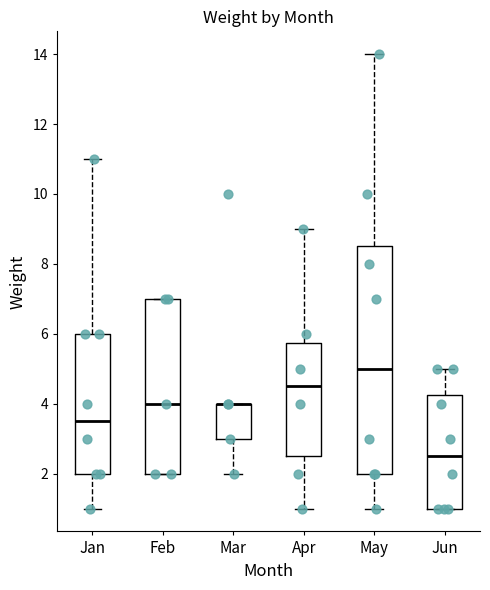

Reading left to right, read every box against the y-axis: the position of its median line, the range the box covers, and the ends of its whiskers. The values are not printed on the chart, so give them approximately, as read against the axis.

Jan: median 3.6, box 2.0 to 6.0, whiskers 1.0 to 11.0
Feb: median 4.0, box 2.0 to 7.0, whiskers 2.0 to 7.0
Mar: median 4.0 (drawn on the box's upper edge), box 3.0 to 4.0, whiskers 2.0 to 4.0
Apr: median 4.6, box 2.6 to 5.8, whiskers 1.0 to 9.0
May: median 5.0, box 2.0 to 8.6, whiskers 1.0 to 14.0
Jun: median 2.6, box 1.0 to 4.2, whiskers 1.0 to 5.0